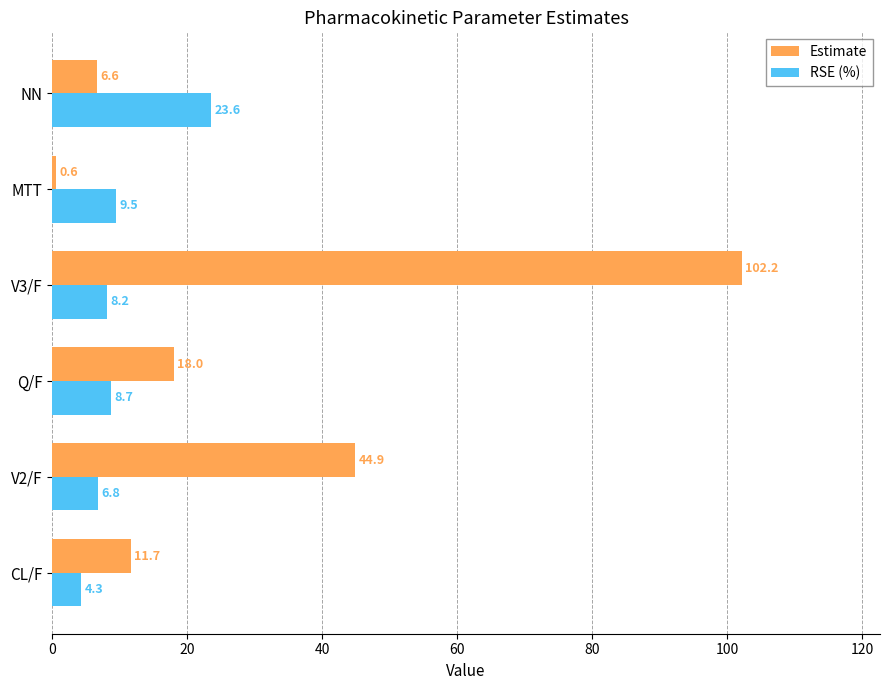

Is it true that Estimate equals 10.4 at NN?

False